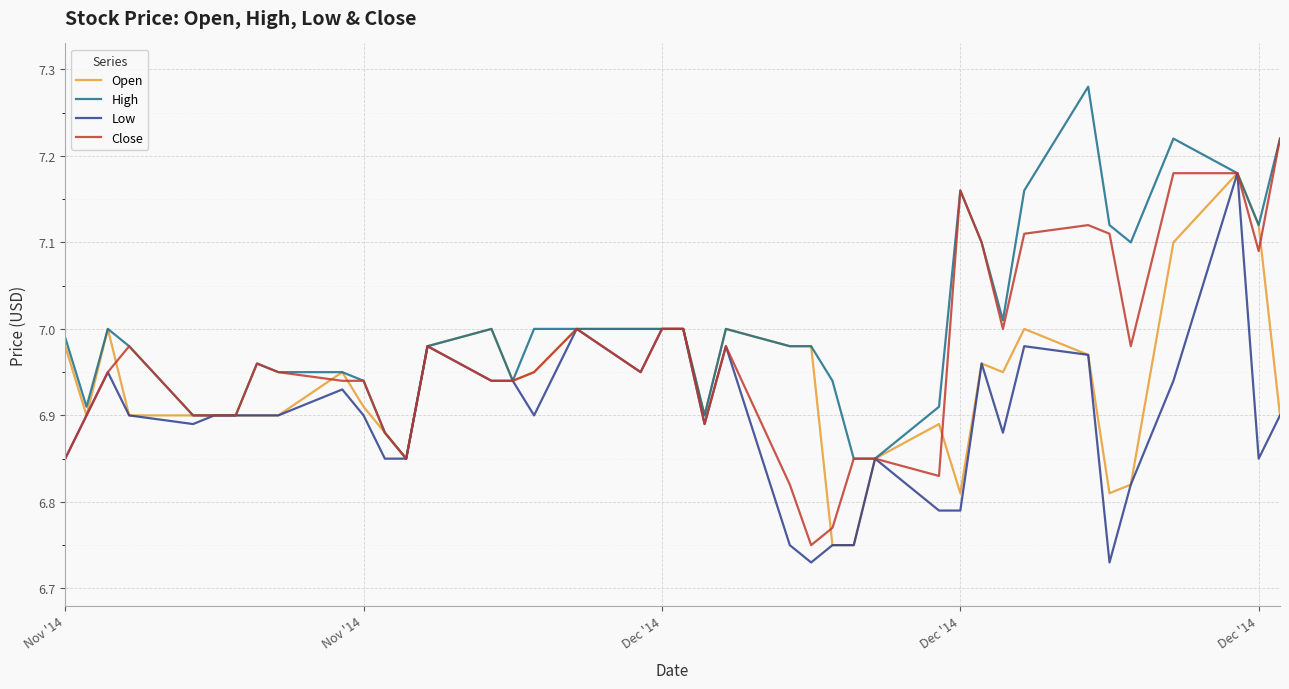

Which series has the largest total across all categories?

High